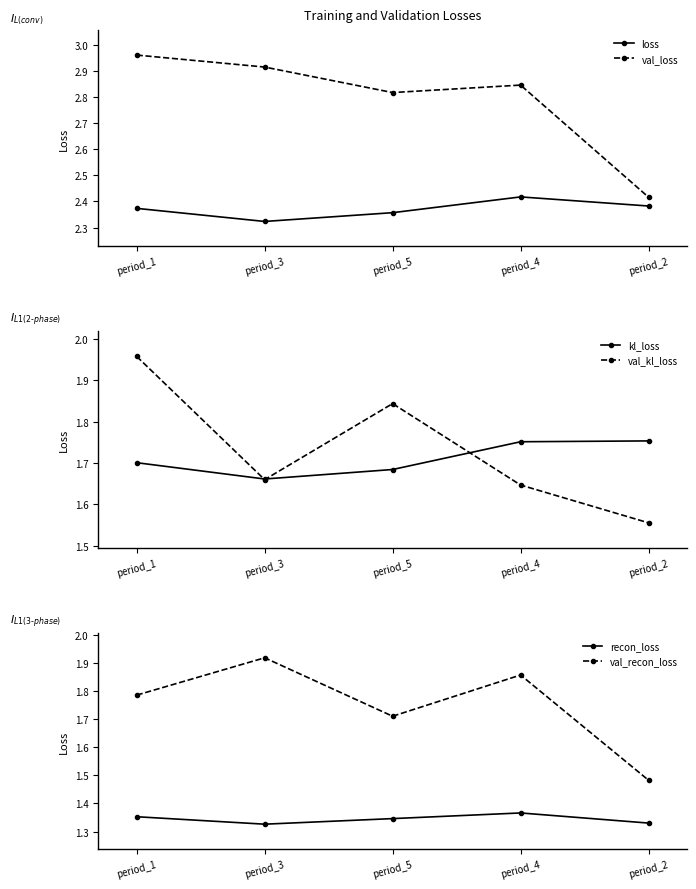

Rank the series at period_5 from highest to lowest value.

val_loss, loss, val_kl_loss, val_recon_loss, kl_loss, recon_loss